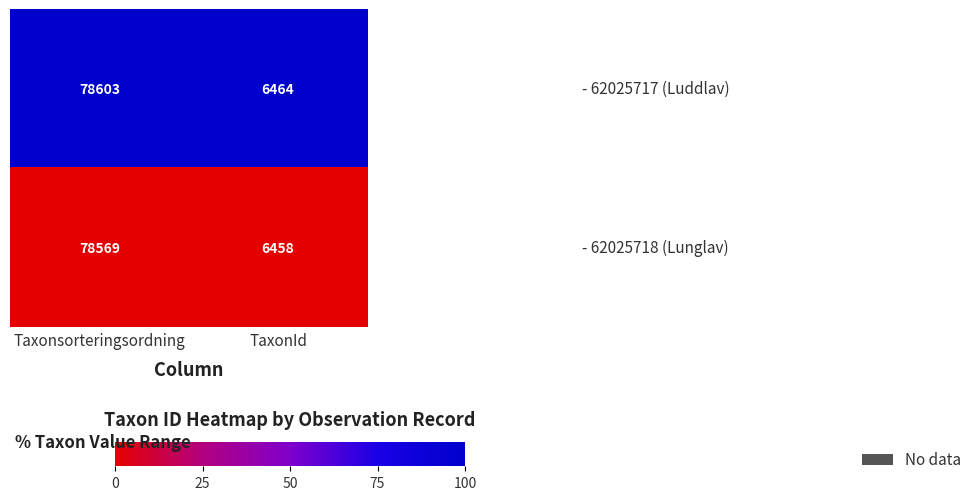

What is the difference between the highest and lowest values at TaxonId?

6